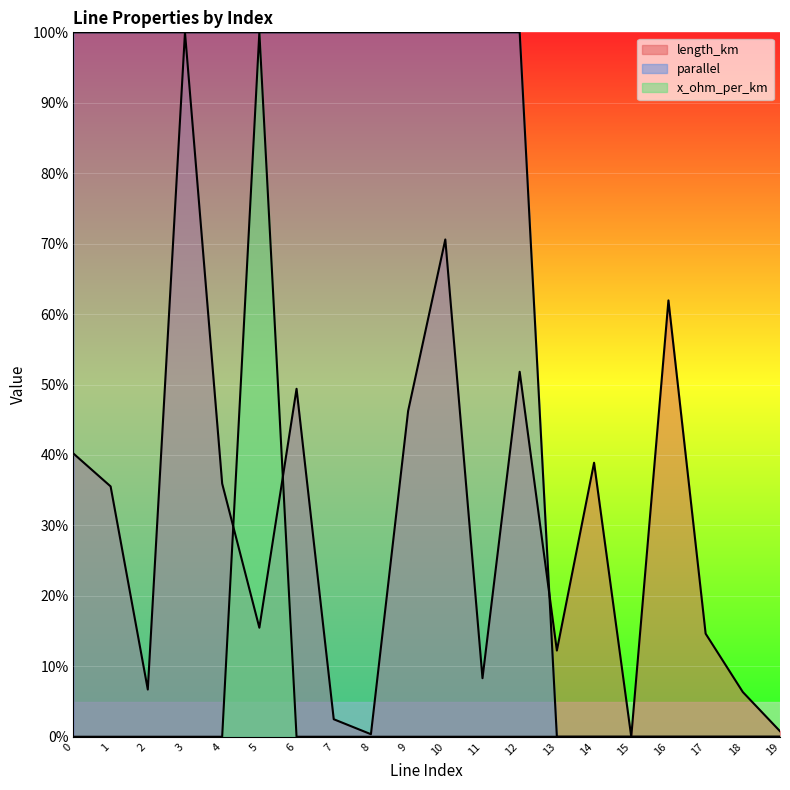

List the labels in order of length_km value, smallest first.

15, 8, 19, 7, 18, 2, 11, 13, 17, 5, 1, 4, 14, 0, 9, 6, 12, 16, 10, 3